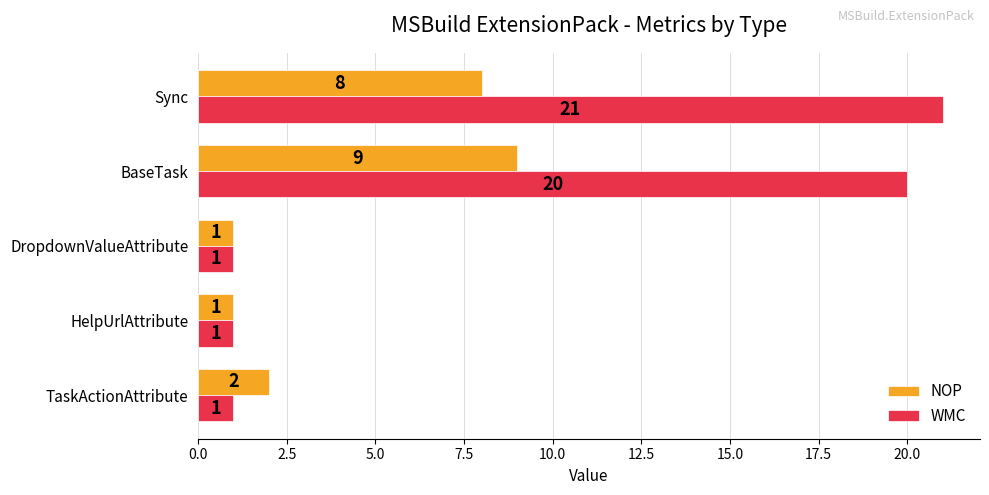

Which series has the largest range (max minus min)?

WMC